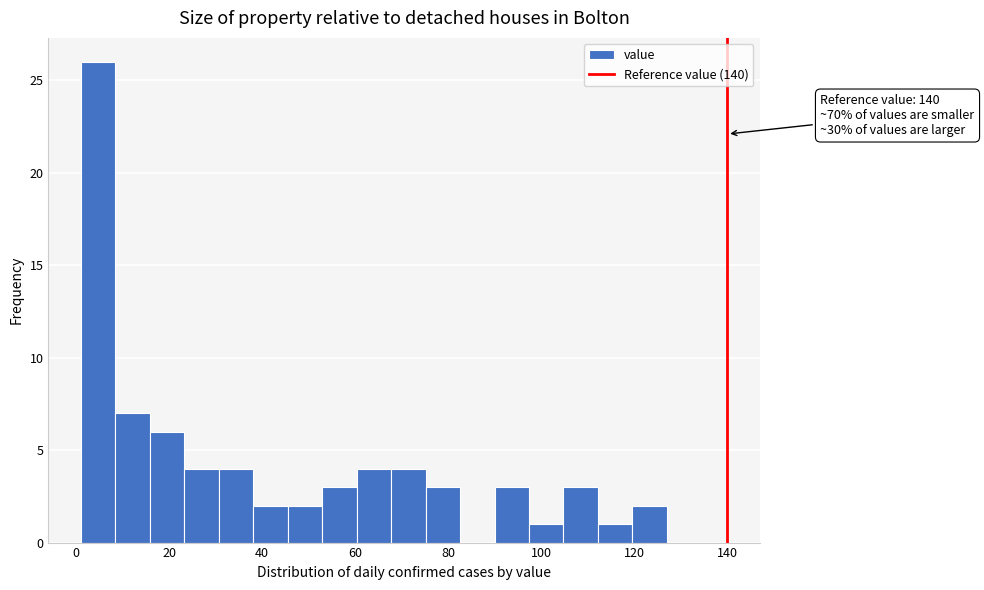

Around what value on the x-axis is the tallest bar? Give the approximate position of its centre, as read against the axis.

4